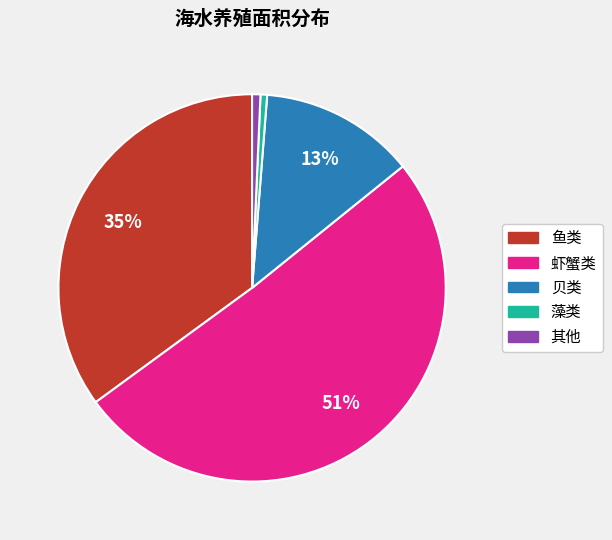

Is there a majority slice in this chart?

Yes